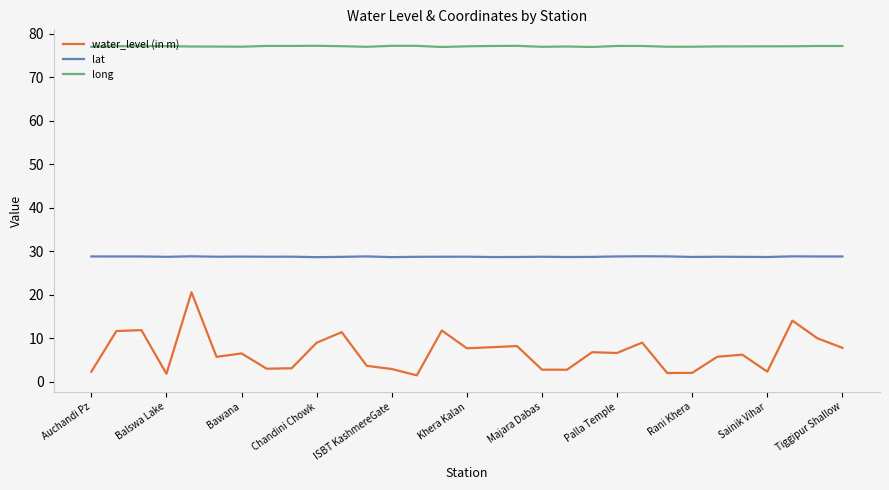

What is the difference between the second highest and second lowest values in the water_level (in m) series?

12.2